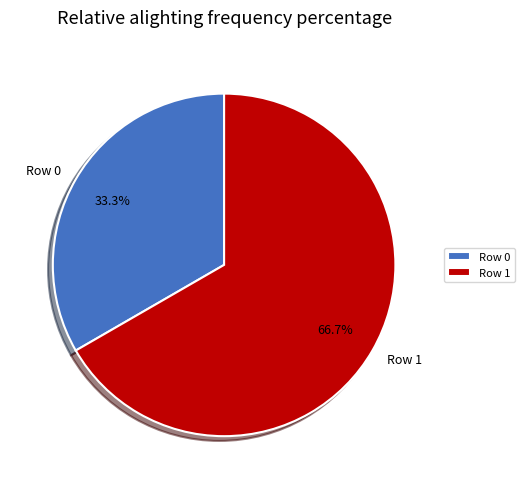

Which slice is the largest?

Row 1